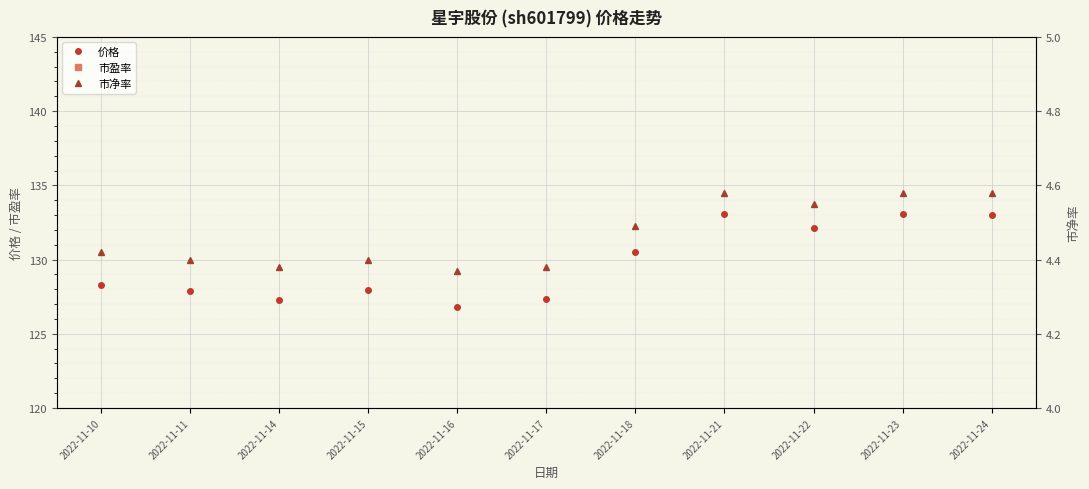

What is the difference between the maximum and second lowest values in the 价格 series?

5.8